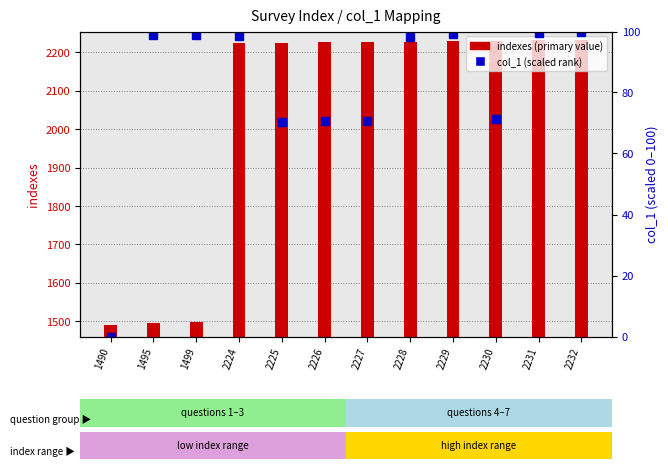

Reading left to right, extract all data points from this chart.

indexes (primary value): 1490=1490.0	1495=1495.0	1499=1499.0	2224=2224.0	2225=2225.0	2226=2226.0	2227=2227.0	2228=2228.0	2229=2229.0	2230=2230.0	2231=2231.0	2232=2232.0
col_1 (percentile rank): 1490=0.0	1495=98.8	1499=98.9	2224=98.7	2225=70.3	2226=70.7	2227=70.6	2228=98.3	2229=99.3	2230=71.3	2231=99.4	2232=100.0